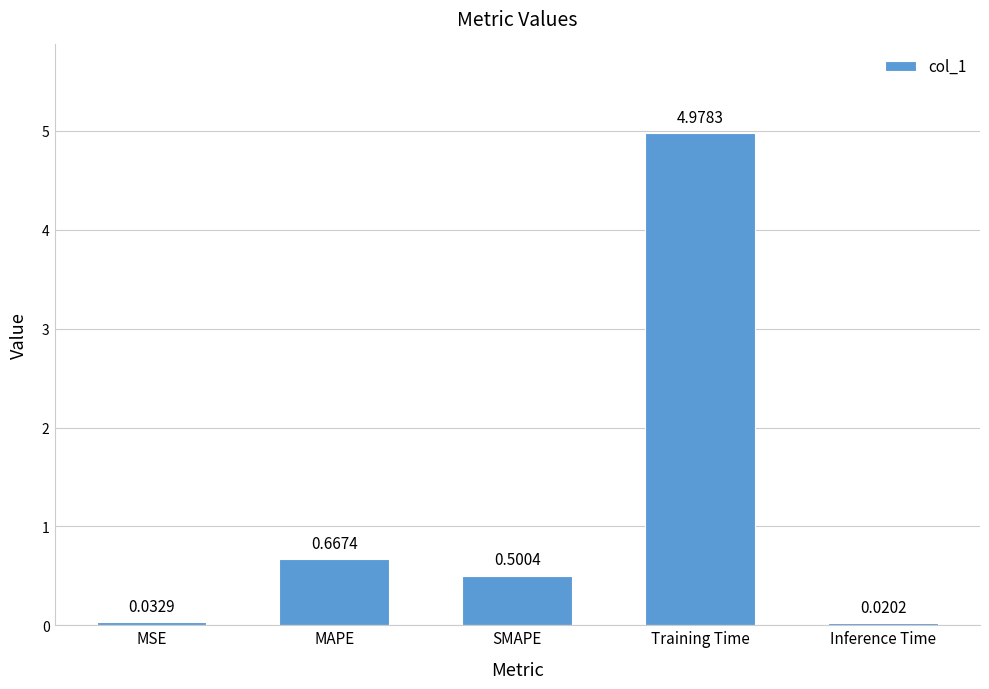

List the labels in order of value, smallest first.

Inference Time, MSE, SMAPE, MAPE, Training Time